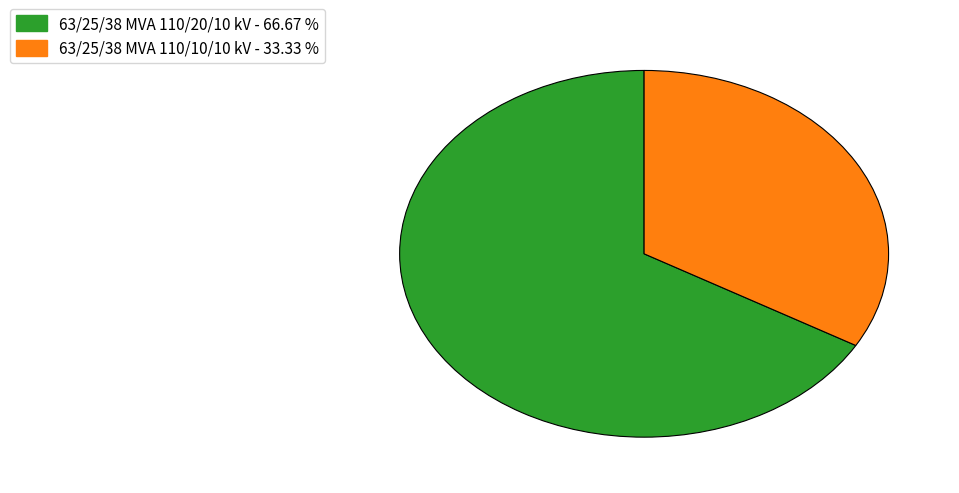

Approximately how many times larger is the value at 63/25/38 MVA 110/20/10 kV compared to 63/25/38 MVA 110/10/10 kV?

2.0